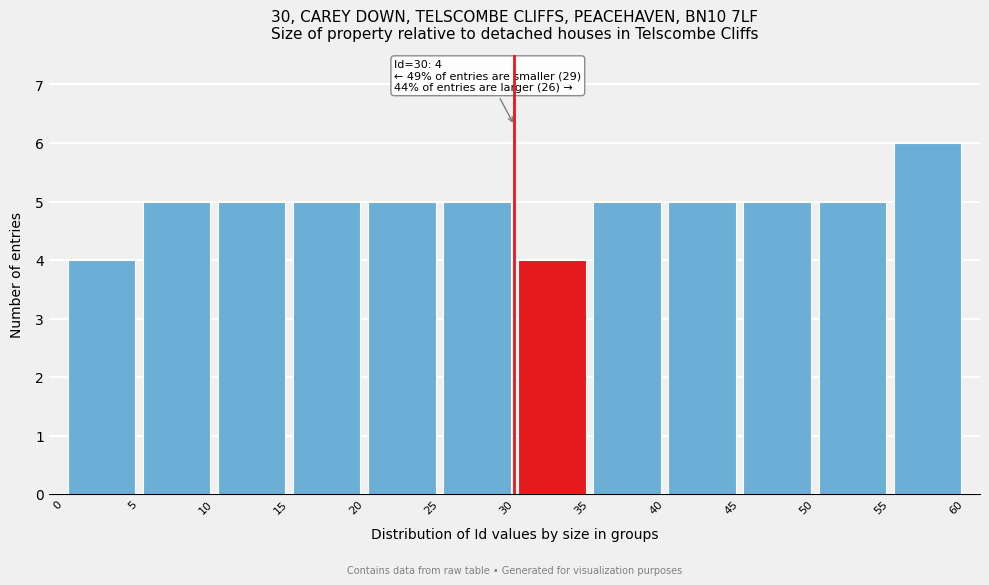

Over which range of the x-axis is the bar tallest?

55 to 60